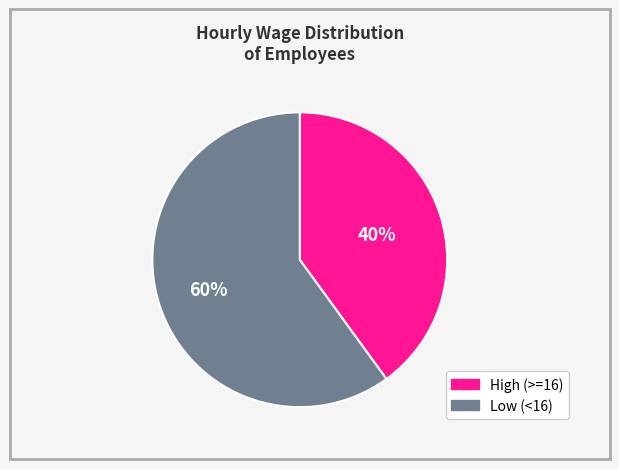

Combined, do High (>=16) and Low (<16) account for over 50%?

Yes